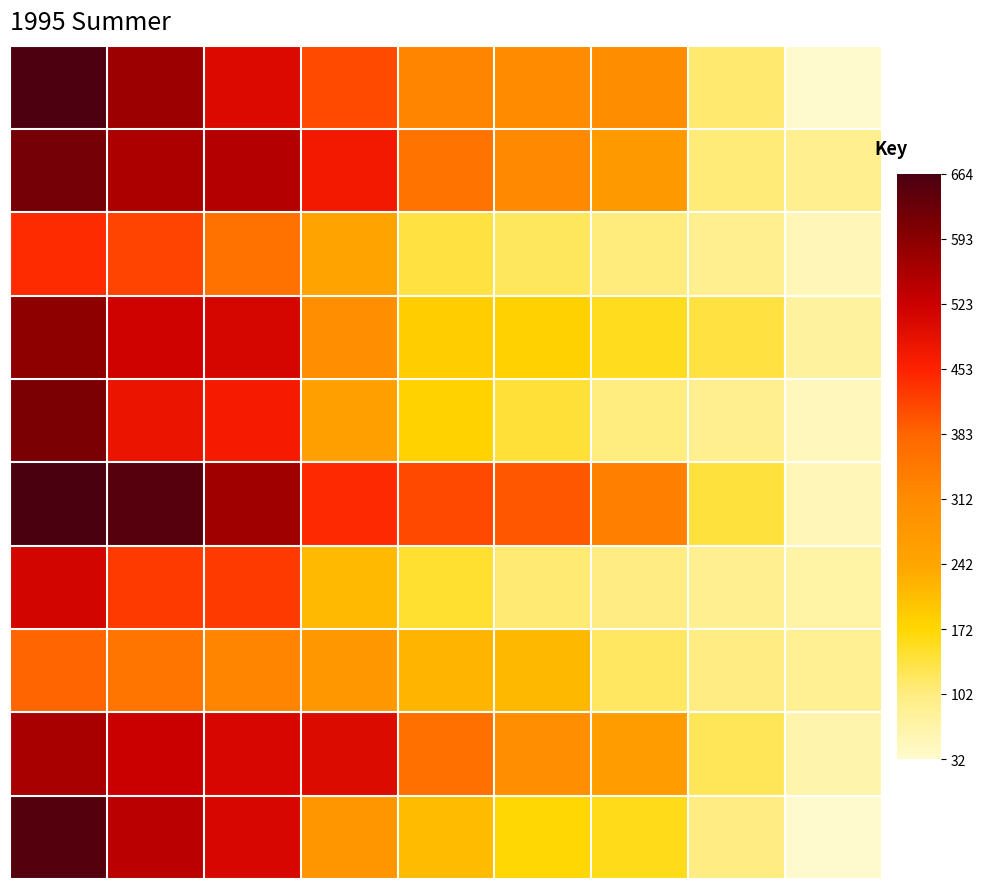

Count the number of data series in this chart.

10